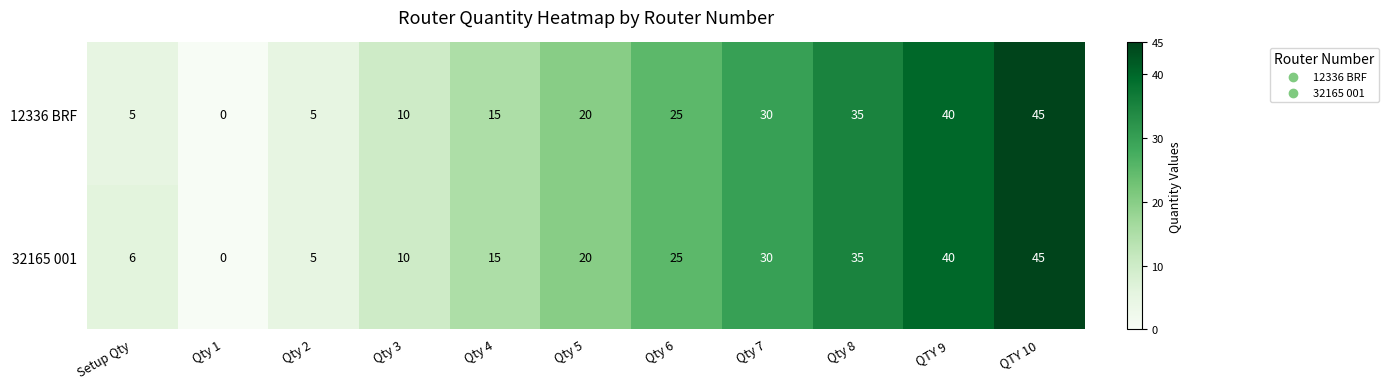

How many series are shown in this chart?

2